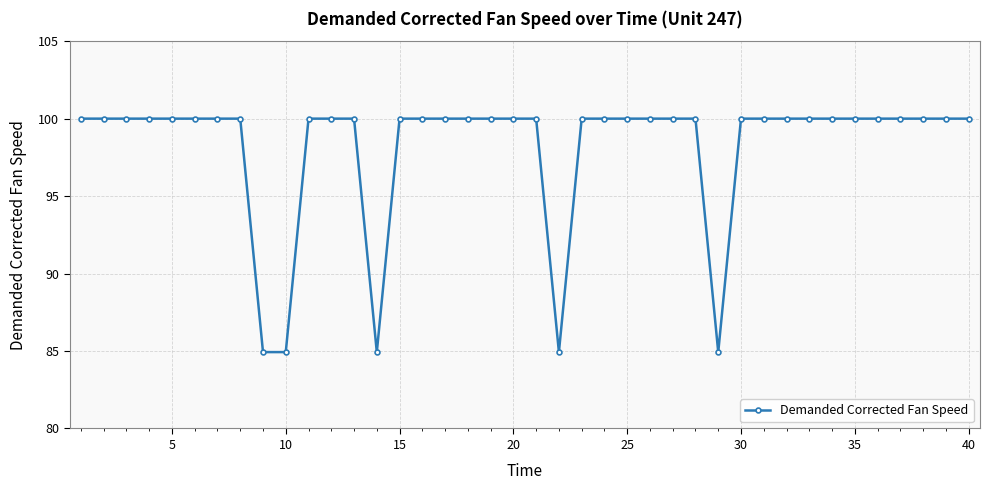

What is the greatest value displayed?

100.0